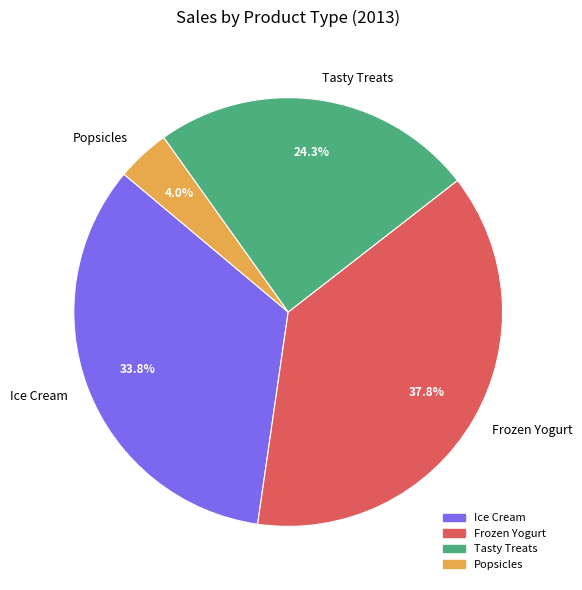

Approximately how many times larger is the value at Ice Cream compared to Frozen Yogurt?

0.9